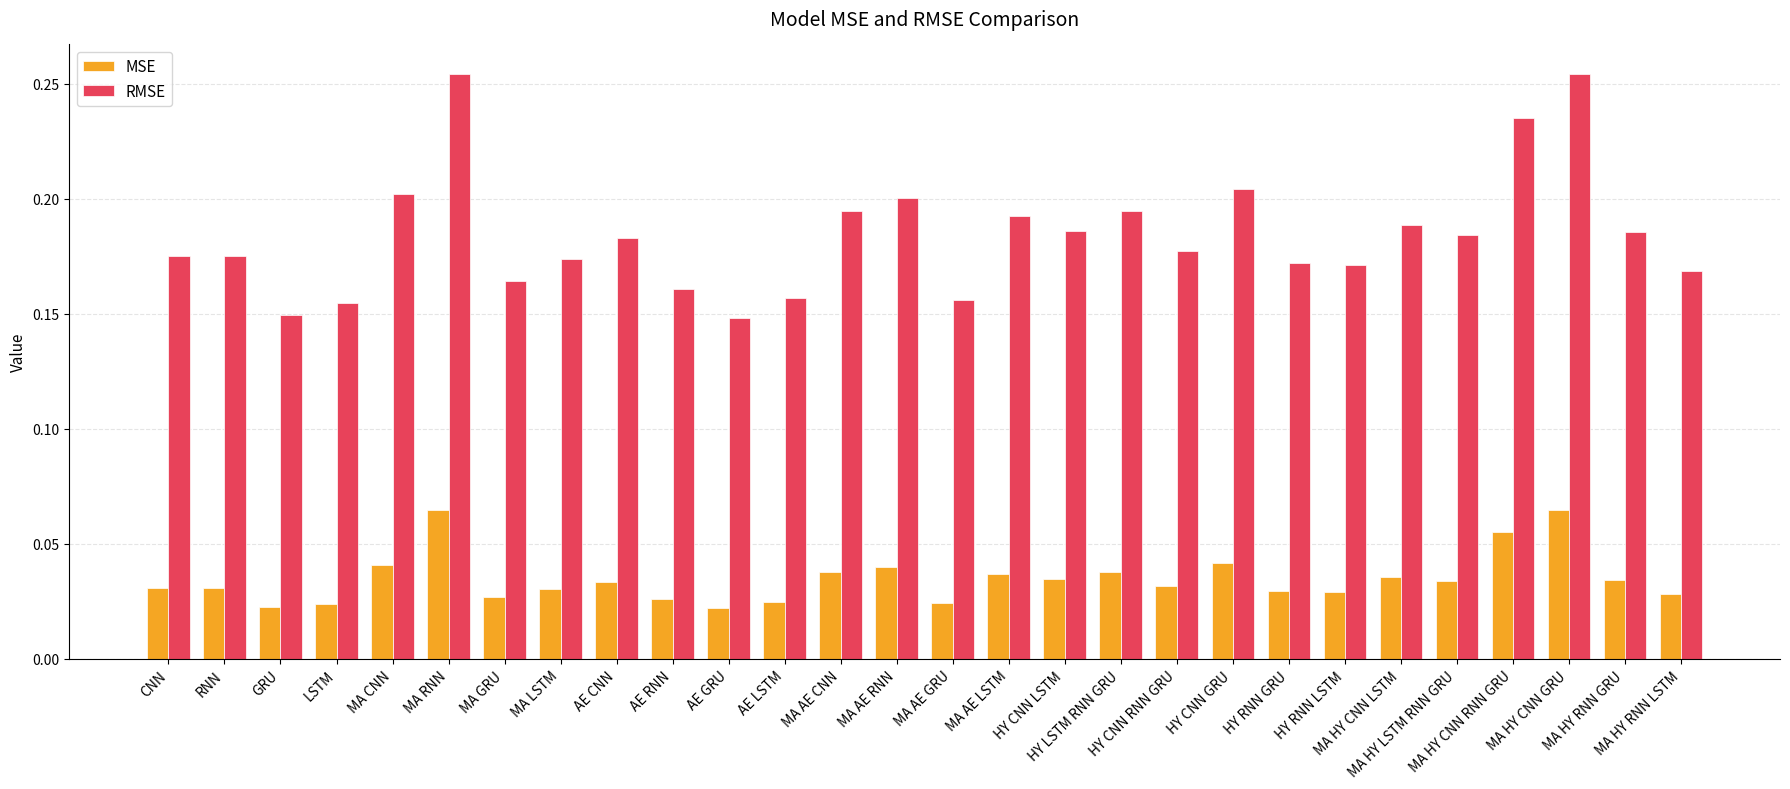

Is the value of RMSE at MA AE CNN greater than the value of MSE at LSTM?

Yes